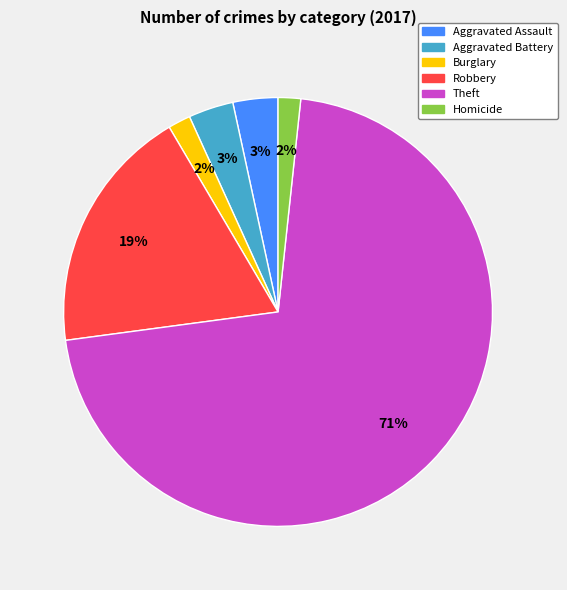

Between Aggravated Assault and Robbery, which is larger?

Robbery